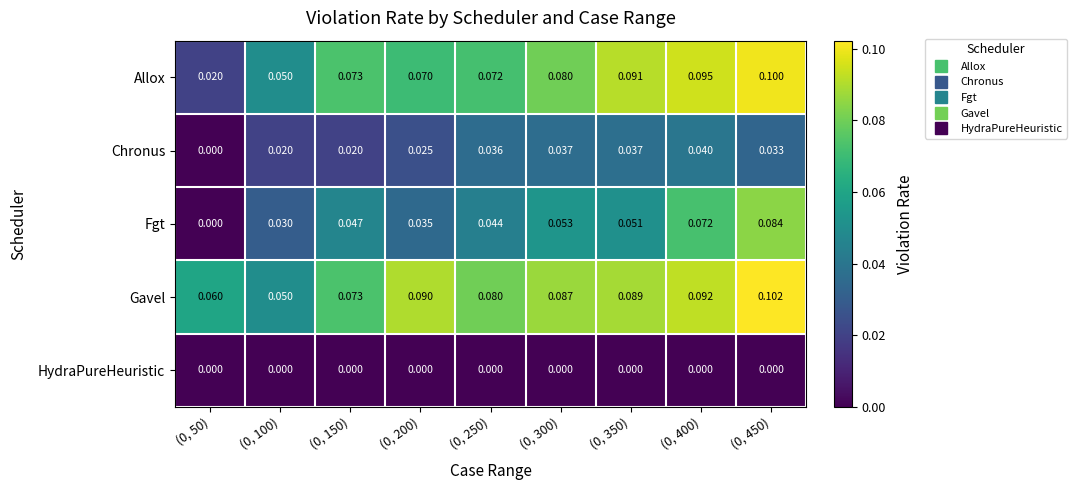

Is the value of Allox at (0, 200) greater than the value of Fgt at (0, 250)?

Yes